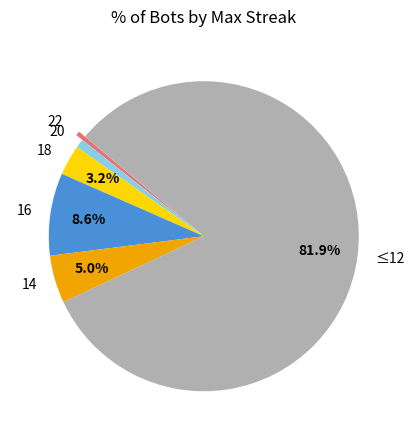

How many segments does this pie chart have?

6